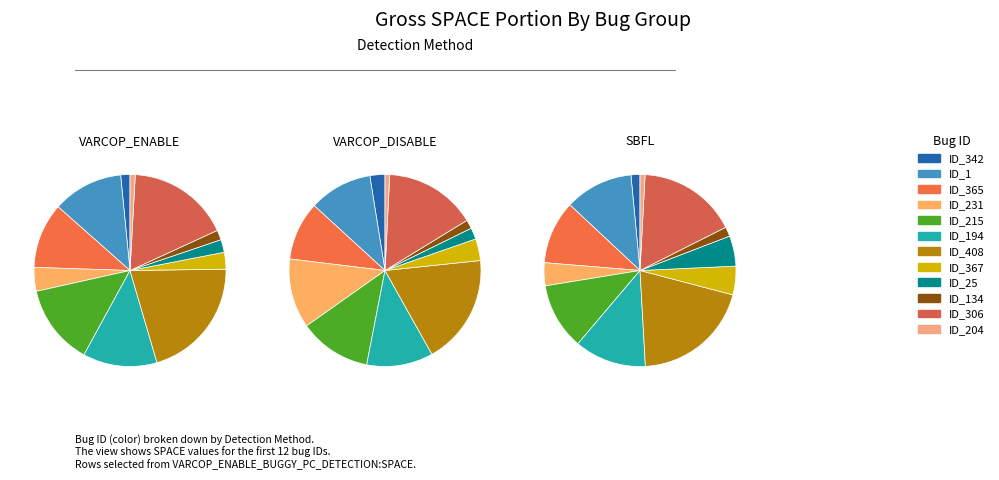

Which has a higher value, ID_134 or ID_365?

ID_365